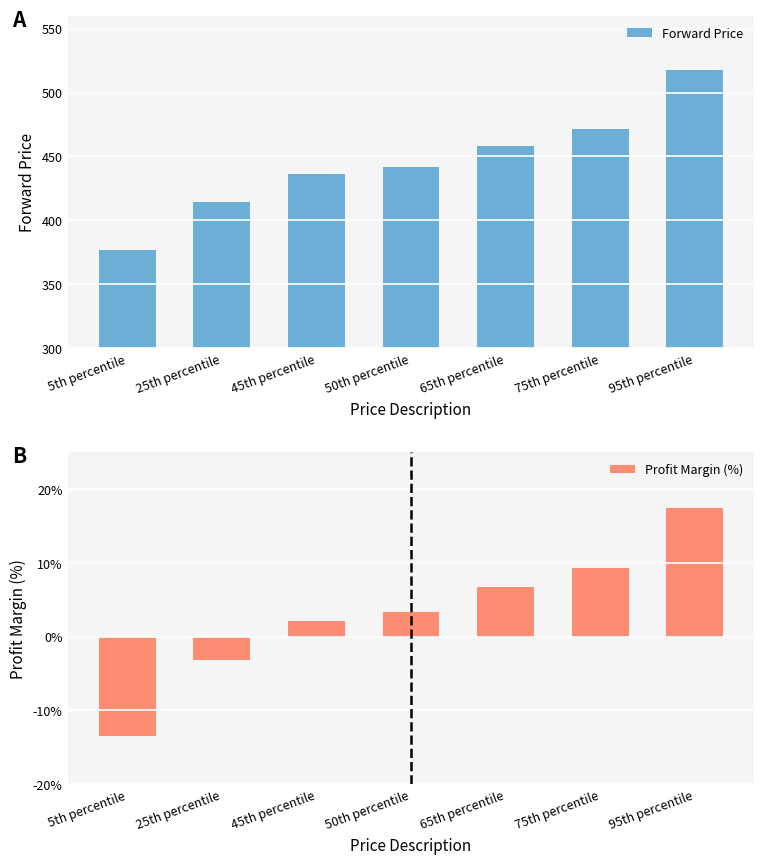

Is it true that Forward Price equals 197.6 at 75th percentile?

False